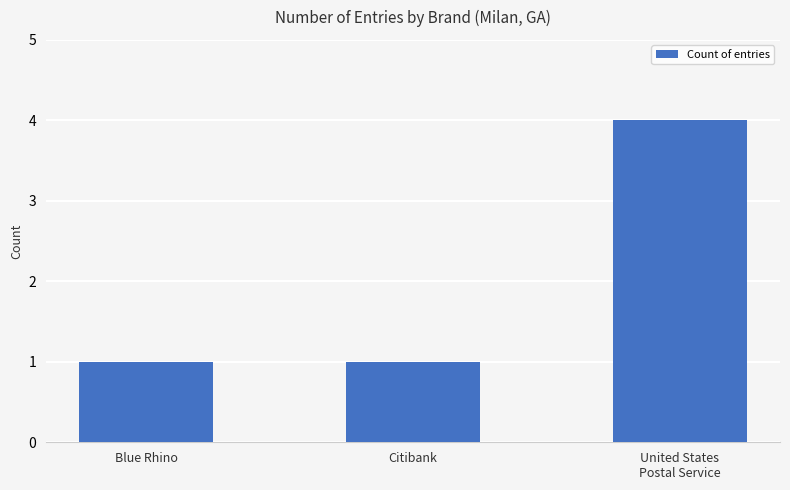

Does the chart contain stacked bars?

No